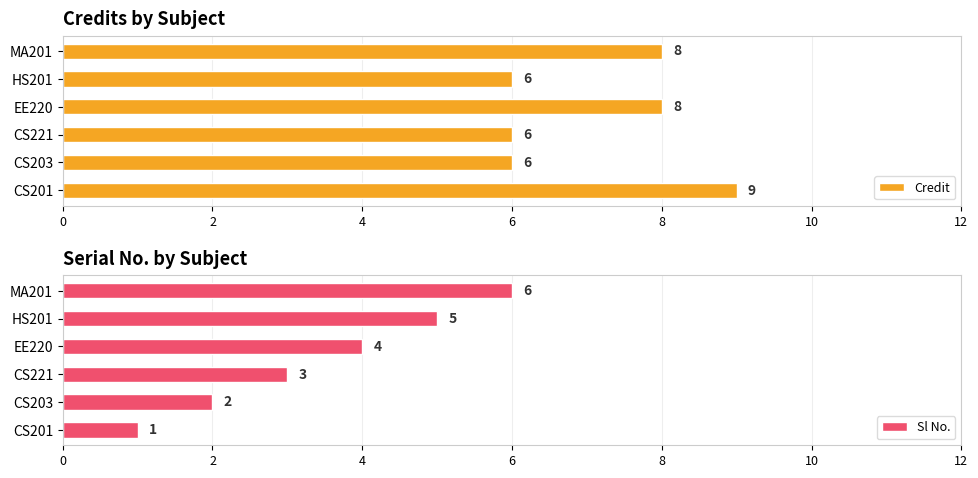

What is the sum of all Sl No. values?

21